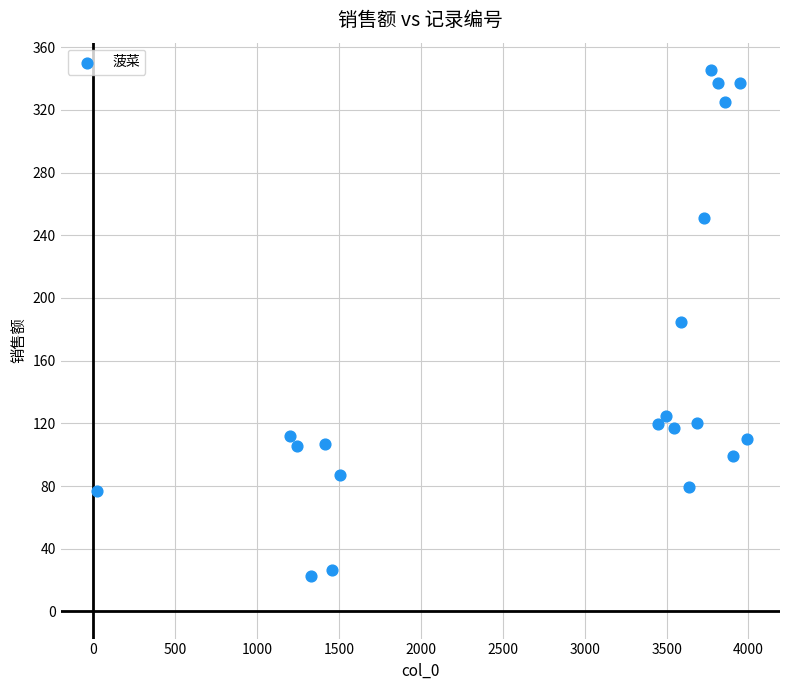

What is the range of X values (max minus min)?

3968.0